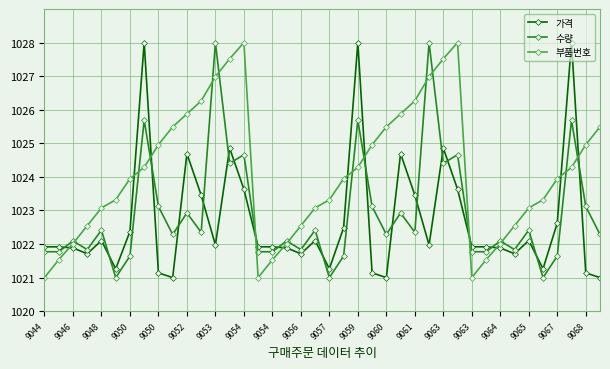

Reading left to right, list all the values displayed in this chart.

가격: 1021.9	1021.9	1021.9	1021.7	1022.1	1021.3	1022.4	1028.0	1021.1	1021.0	1024.7	1023.5	1022.0	1024.9	1023.6	1021.9	1021.9	1021.9	1021.7	1022.1	1021.3	1022.5	1028.0	1021.1	1021.0	1024.7	1023.5	1022.0	1024.9	1023.6	1021.9	1021.9	1021.9	1021.7	1022.1	1021.3	1022.6	1028.0	1021.1	1021.0
수량: 1021.8	1021.8	1022.1	1021.8	1022.4	1021.0	1021.6	1025.7	1023.1	1022.3	1022.9	1022.3	1028.0	1024.4	1024.7	1021.8	1021.8	1022.1	1021.8	1022.4	1021.0	1021.6	1025.7	1023.1	1022.3	1022.9	1022.3	1028.0	1024.4	1024.7	1021.8	1021.8	1022.1	1021.8	1022.4	1021.0	1021.6	1025.7	1023.1	1022.3
부품번호: 1021.0	1021.5	1022.0	1022.5	1023.1	1023.3	1023.9	1024.3	1025.0	1025.5	1025.9	1026.3	1027.0	1027.5	1028.0	1021.0	1021.5	1022.0	1022.5	1023.1	1023.3	1023.9	1024.3	1025.0	1025.5	1025.9	1026.3	1027.0	1027.5	1028.0	1021.0	1021.5	1022.0	1022.5	1023.1	1023.3	1023.9	1024.3	1025.0	1025.5